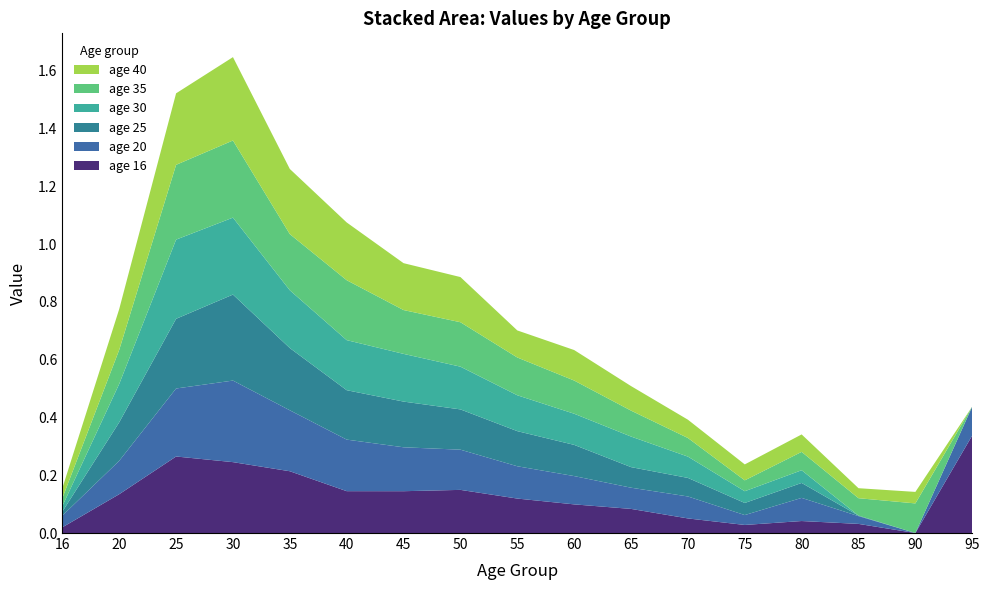

Reading right to left, what are all the values shown in this chart?

age16: 95=0.3	90=0.0	85=0.0	80=0.0	75=0.0	70=0.1	65=0.1	60=0.1	55=0.1	50=0.1	45=0.1	40=0.1	35=0.2	30=0.2	25=0.3	20=0.1	16=0.0
age20: 95=0.1	90=0.0	85=0.0	80=0.1	75=0.0	70=0.1	65=0.1	60=0.1	55=0.1	50=0.1	45=0.2	40=0.2	35=0.2	30=0.3	25=0.2	20=0.1	16=0.0
age25: 95=0.0	90=0.0	85=0.0	80=0.1	75=0.0	70=0.1	65=0.1	60=0.1	55=0.1	50=0.1	45=0.2	40=0.2	35=0.2	30=0.3	25=0.2	20=0.1	16=0.0
age30: 95=0.0	90=0.0	85=0.0	80=0.0	75=0.0	70=0.1	65=0.1	60=0.1	55=0.1	50=0.1	45=0.2	40=0.2	35=0.2	30=0.3	25=0.3	20=0.1	16=0.0
age35: 95=0.0	90=0.1	85=0.1	80=0.1	75=0.0	70=0.1	65=0.1	60=0.1	55=0.1	50=0.2	45=0.2	40=0.2	35=0.2	30=0.3	25=0.3	20=0.1	16=0.0
age40: 95=0.0	90=0.0	85=0.0	80=0.1	75=0.1	70=0.1	65=0.1	60=0.1	55=0.1	50=0.2	45=0.2	40=0.2	35=0.2	30=0.3	25=0.2	20=0.1	16=0.0